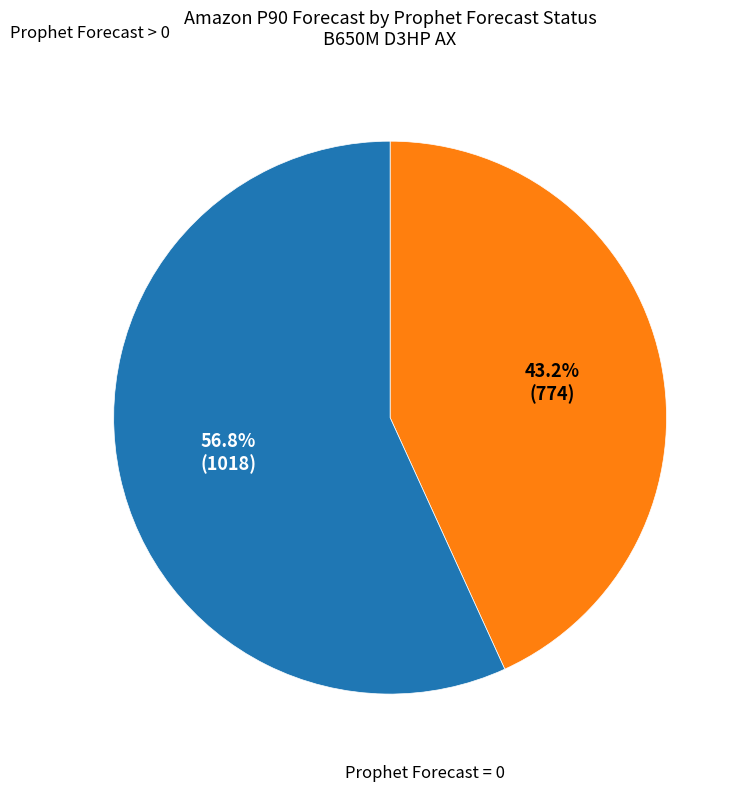

Is there any slice that represents more than half of the pie?

Yes